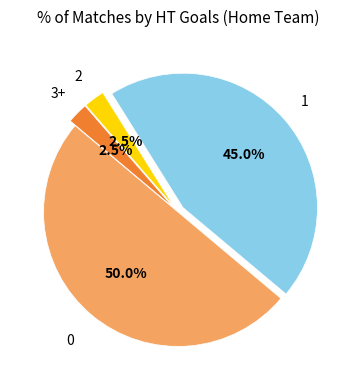

How much of the chart is everything except 3+?

97.5%